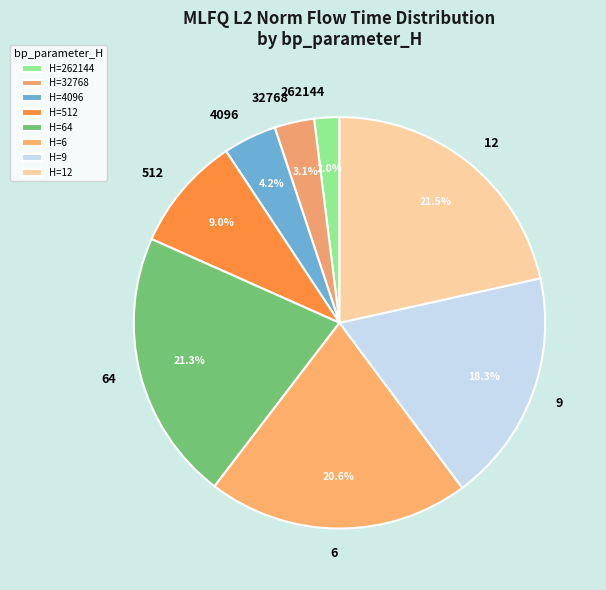

To the nearest percent, what is the combined percentage of 512 and 6?

30%